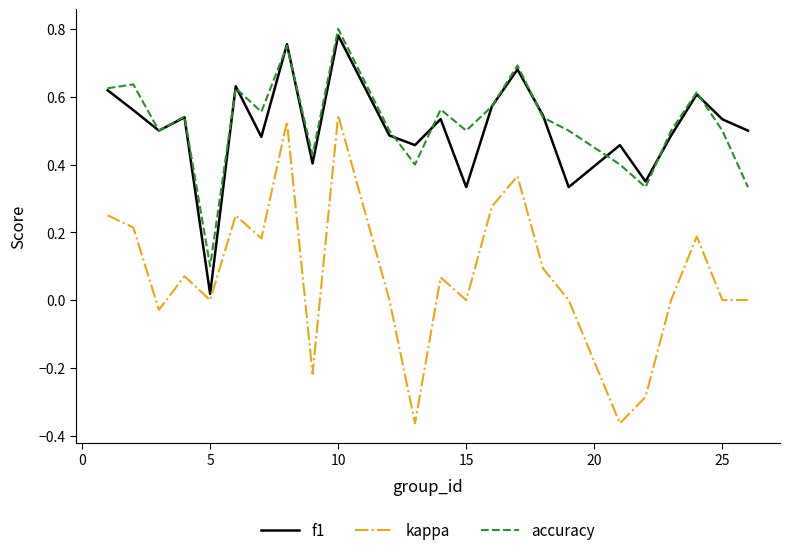

True or false: accuracy and kappa cross at least once.

False